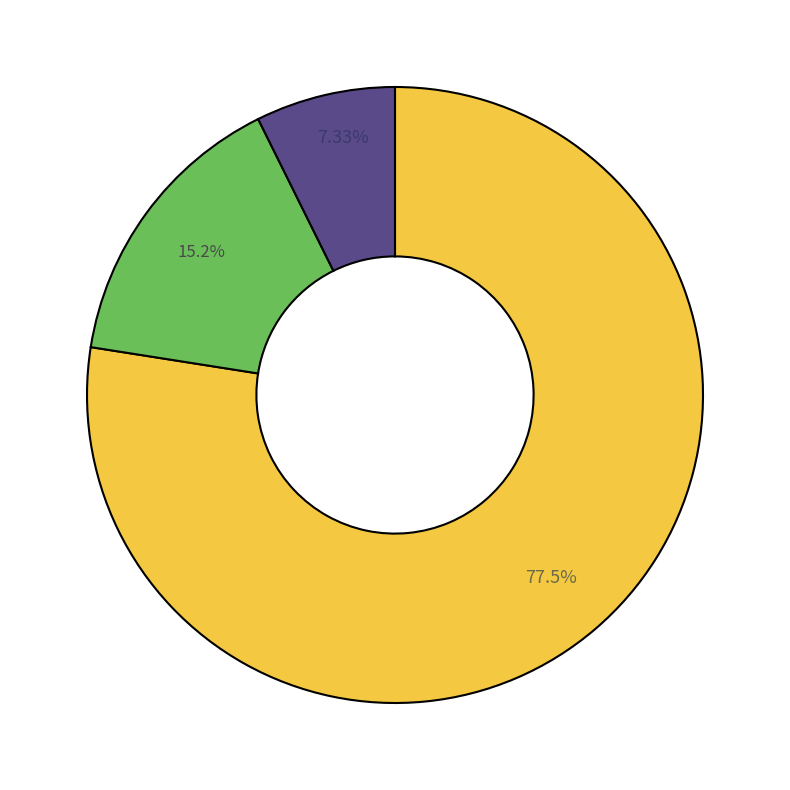

Is there any slice that represents more than half of the pie?

Yes